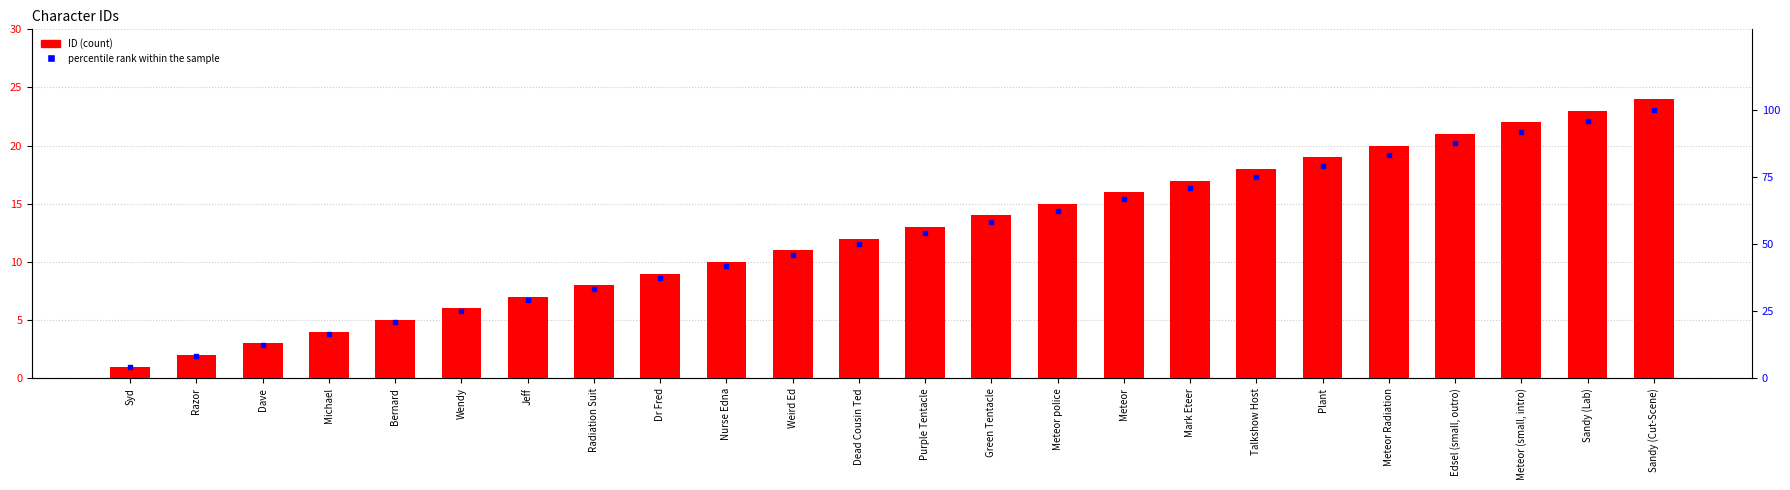

Which series has the widest spread of Y values?

percentile rank within the sample